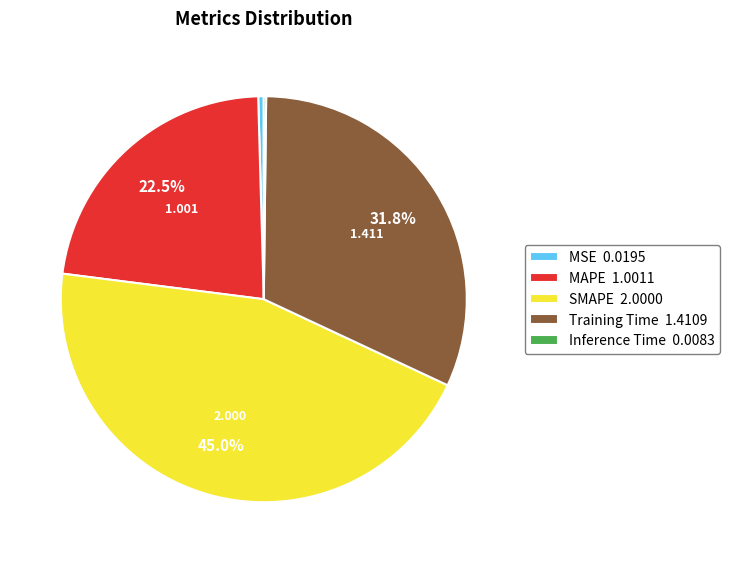

To the nearest percent, what percentage of the pie is SMAPE?

45%